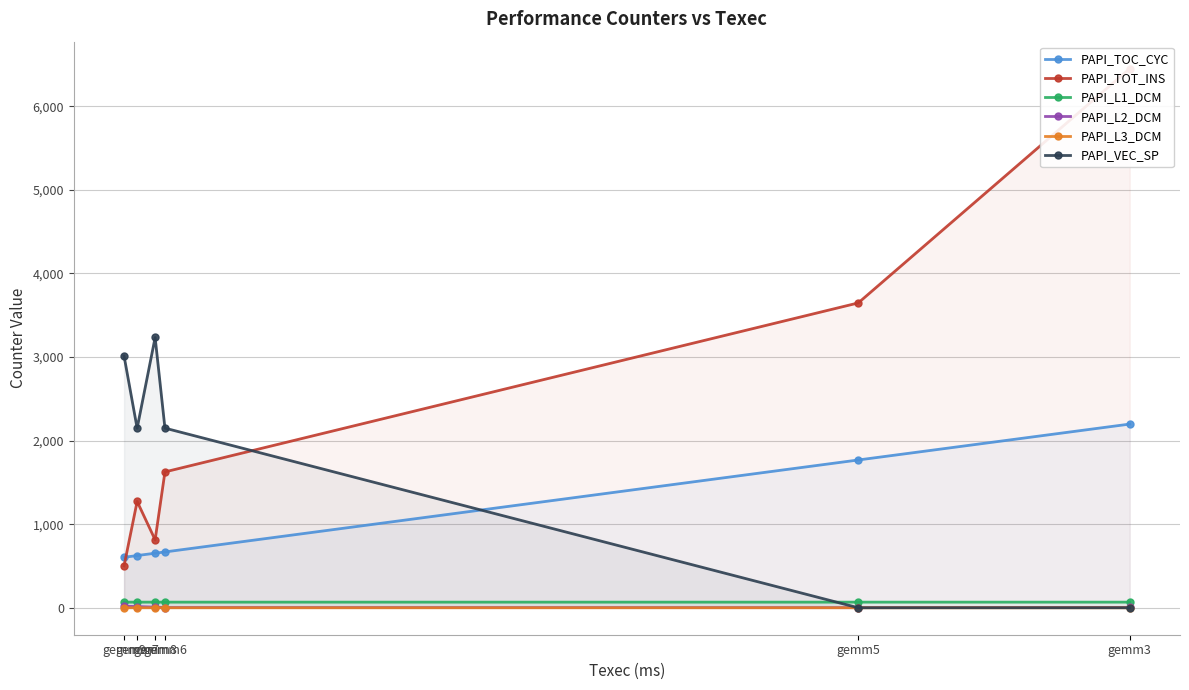

Reading left to right, transcribe all the data shown in this chart.

PAPI_TOC_CYC: gemm9=603.8	gemm7=624.5	gemm8=652.8	gemm6=667.8	gemm5=1768.0	gemm3=2197.4
PAPI_TOT_INS: gemm9=501.2	gemm7=1271.9	gemm8=812.7	gemm6=1625.3	gemm5=3647.0	gemm3=6449.8
PAPI_L1_DCM: gemm9=67.3	gemm7=67.2	gemm8=67.3	gemm6=67.3	gemm5=67.3	gemm3=67.3
PAPI_L2_DCM: gemm9=18.8	gemm7=14.3	gemm8=7.3	gemm6=2.8	gemm5=1.4	gemm3=3.4
PAPI_L3_DCM: gemm9=0.0	gemm7=0.0	gemm8=0.0	gemm6=0.0	gemm5=0.0	gemm3=0.0
PAPI_VEC_SP: gemm9=3011.5	gemm7=2147.5	gemm8=3233.3	gemm6=2149.0	gemm5=0.0	gemm3=0.0